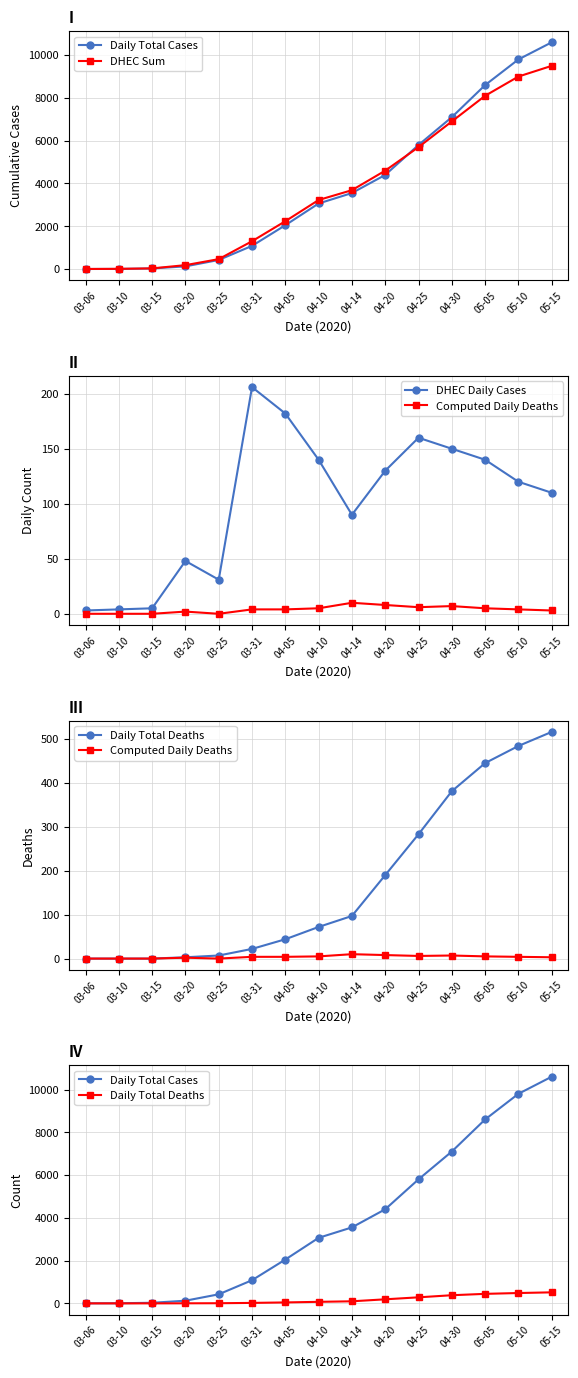

What is the maximum value for Computed Daily Deaths?

10